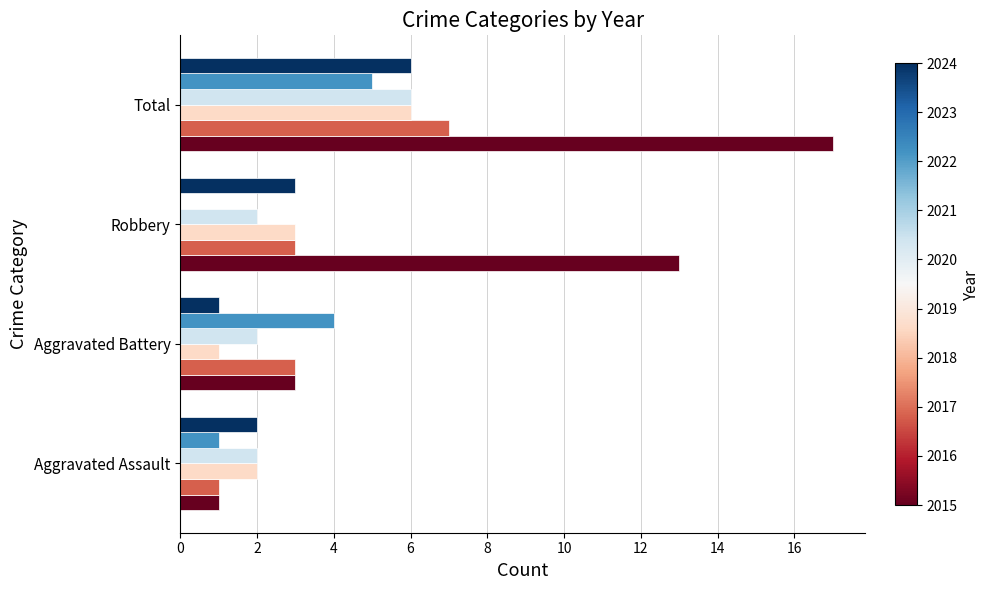

At which category is the sum across all series the highest?

Total